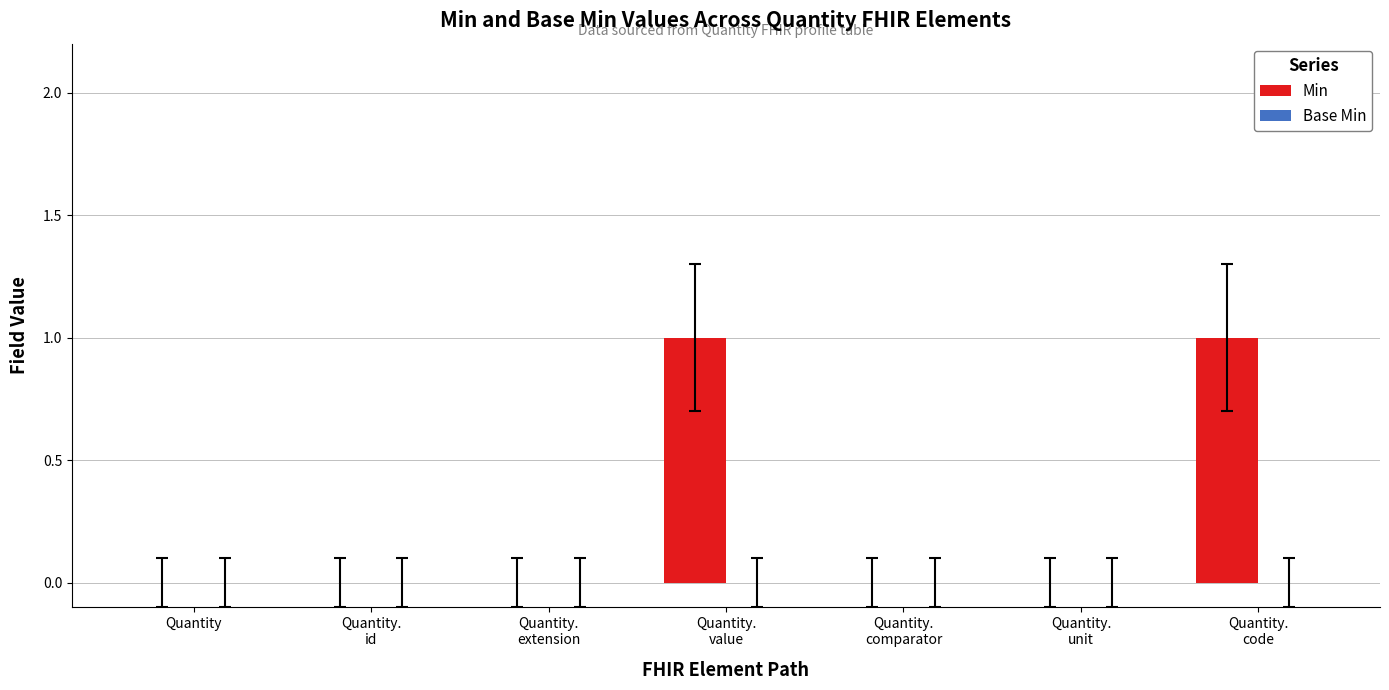

The value at Quantity is 1. True or false?

False